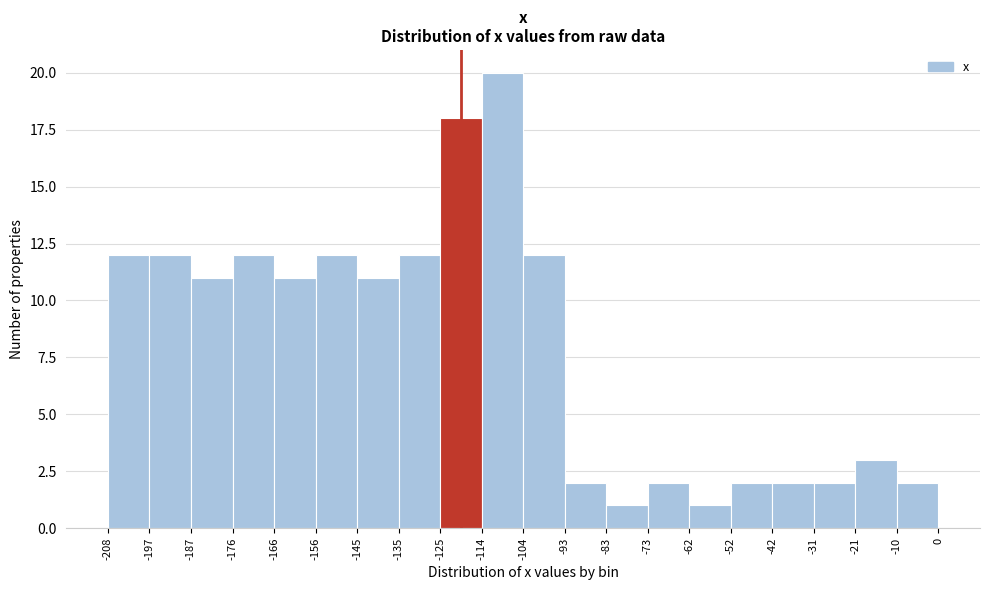

Reading left to right, list every bar in this chart as the range it spans on the x-axis followed by its height. The values are not printed on the chart, so give them approximately, as read against the axis.

-208 to -197: 12
-197 to -187: 12
-187 to -176: 11
-176 to -166: 12
-166 to -156: 11
-156 to -145: 12
-145 to -135: 11
-135 to -125: 12
-125 to -114: 18
-114 to -104: 20
-104 to -93: 12
-93 to -83: 2
-83 to -73: 1
-73 to -62: 2
-62 to -52: 1
-52 to -42: 2
-42 to -31: 2
-31 to -21: 2
-21 to -10: 3
-10 to 0: 2